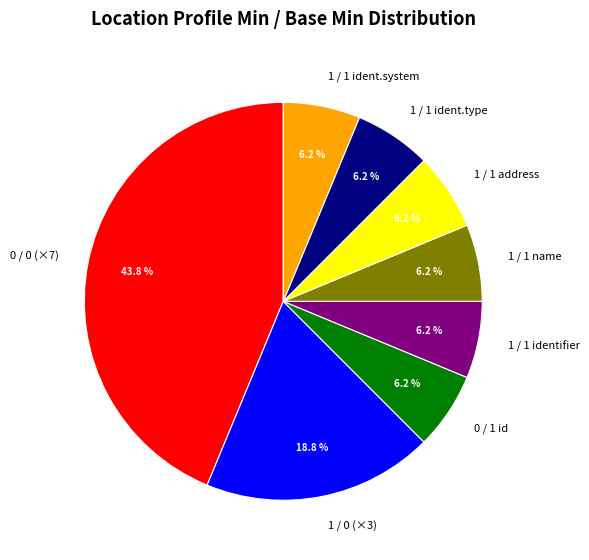

Is there a majority slice in this chart?

No